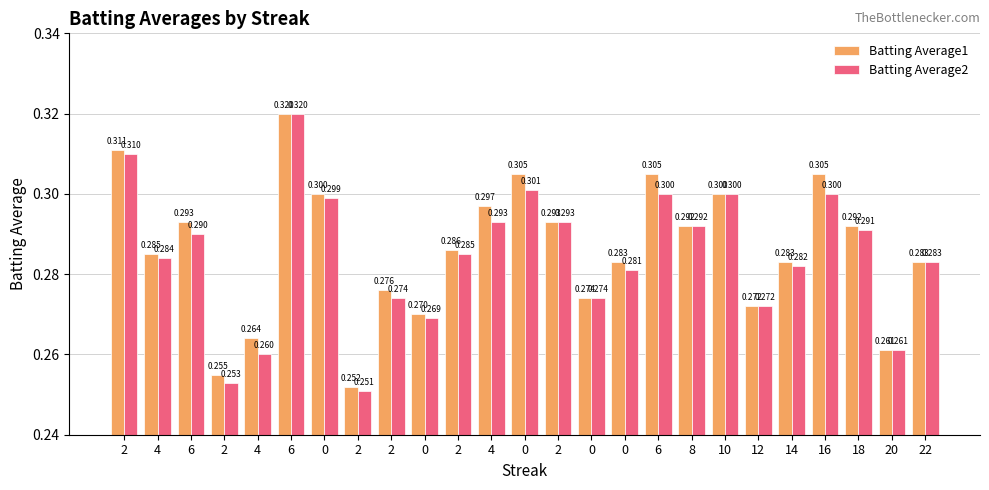

How many data points does each series have?

25